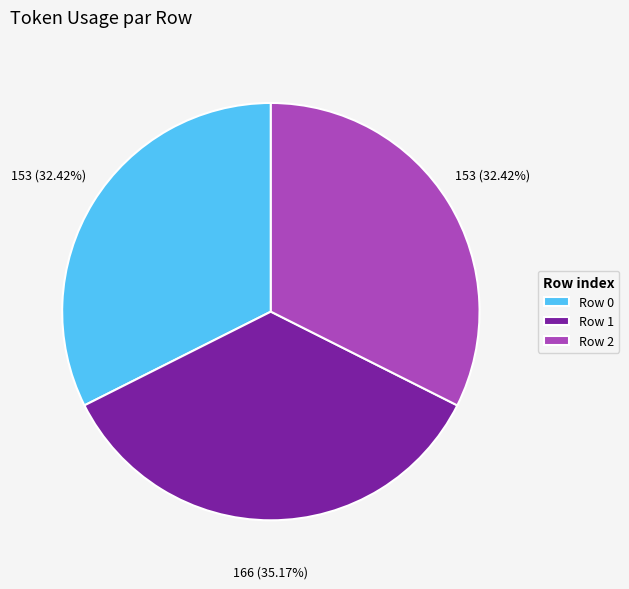

Is there a majority slice in this chart?

No